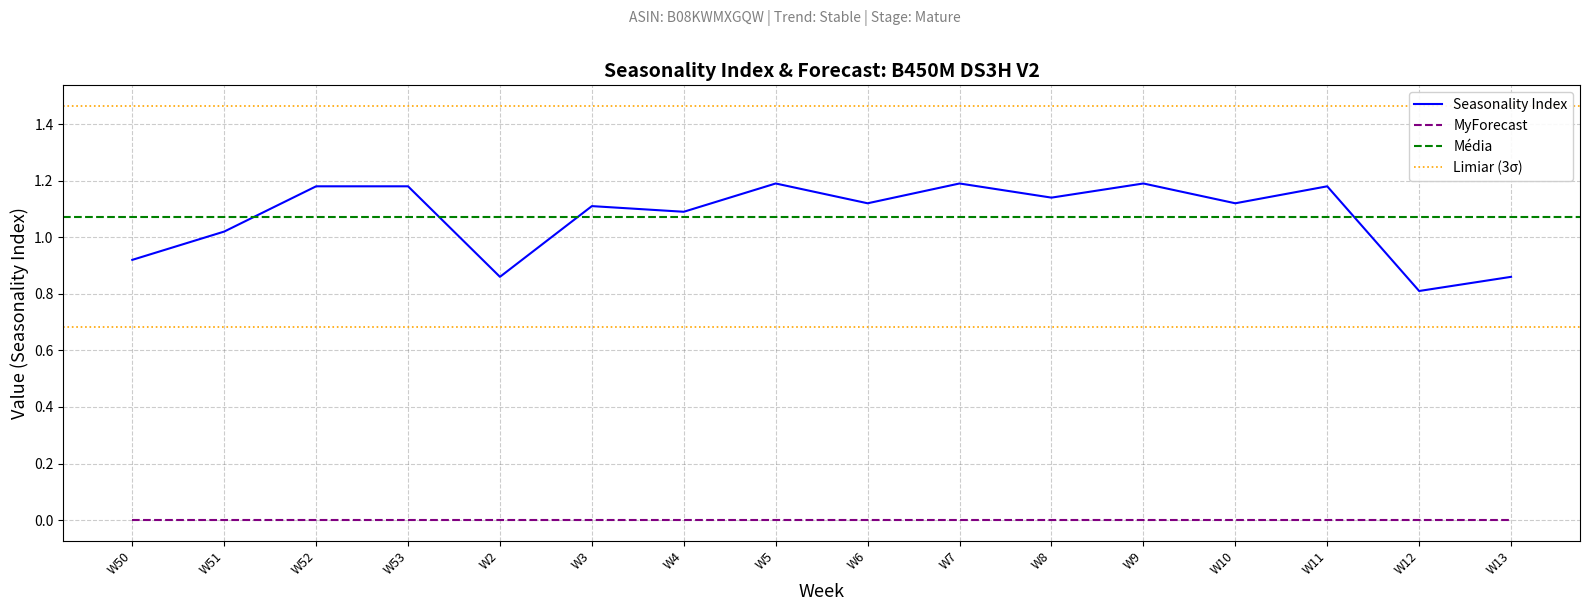

Between W5 and W8, which is larger?

W5